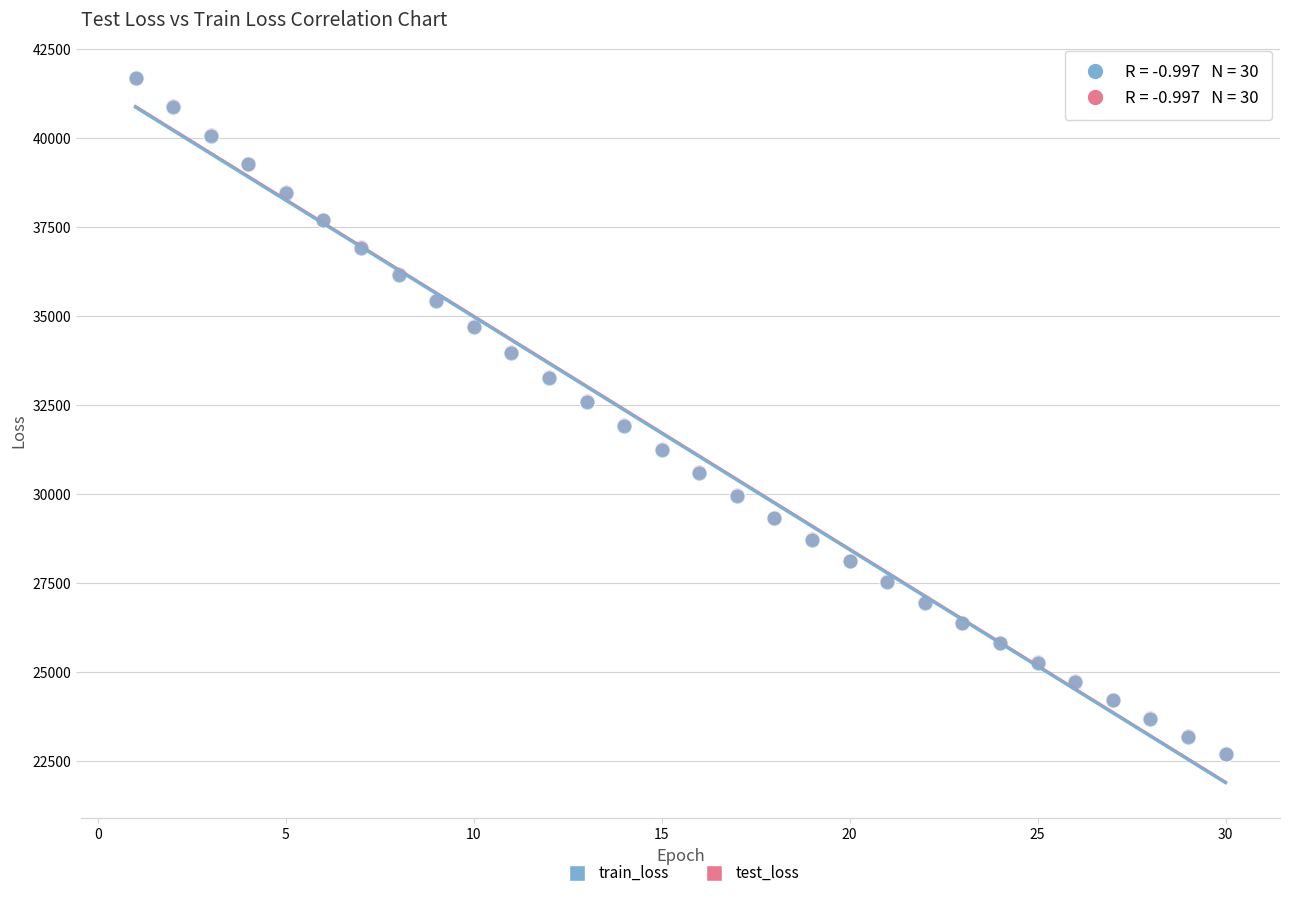

What are all the series names shown in the legend?

train_loss, test_loss